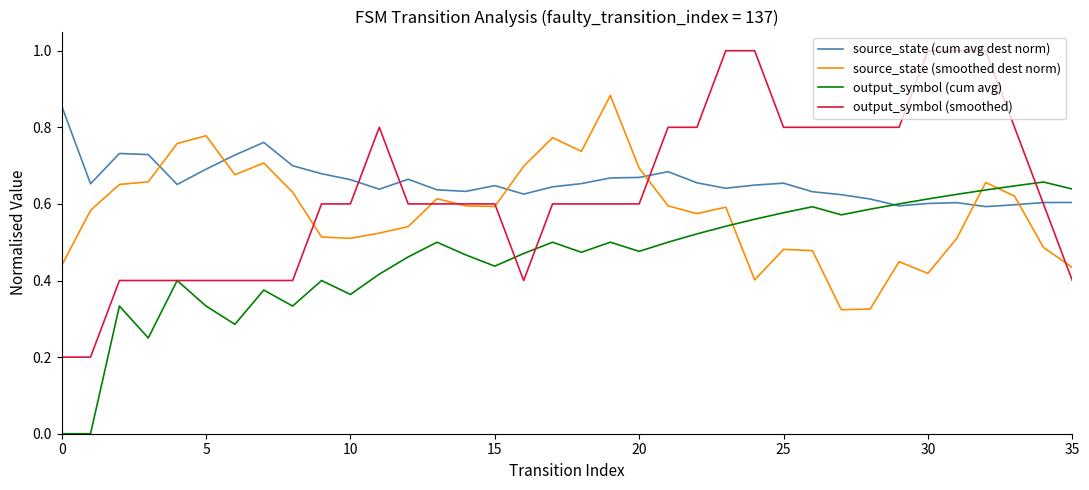

Which series ends up on top after the final intersection of output_symbol (cum avg) and source_state (smoothed dest norm)?

output_symbol (cum avg)